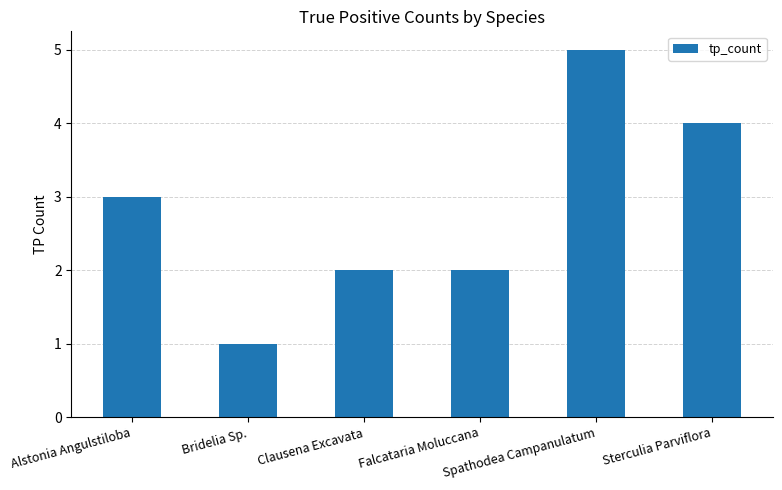

Which category has the lowest value across all series?

Bridelia Sp.